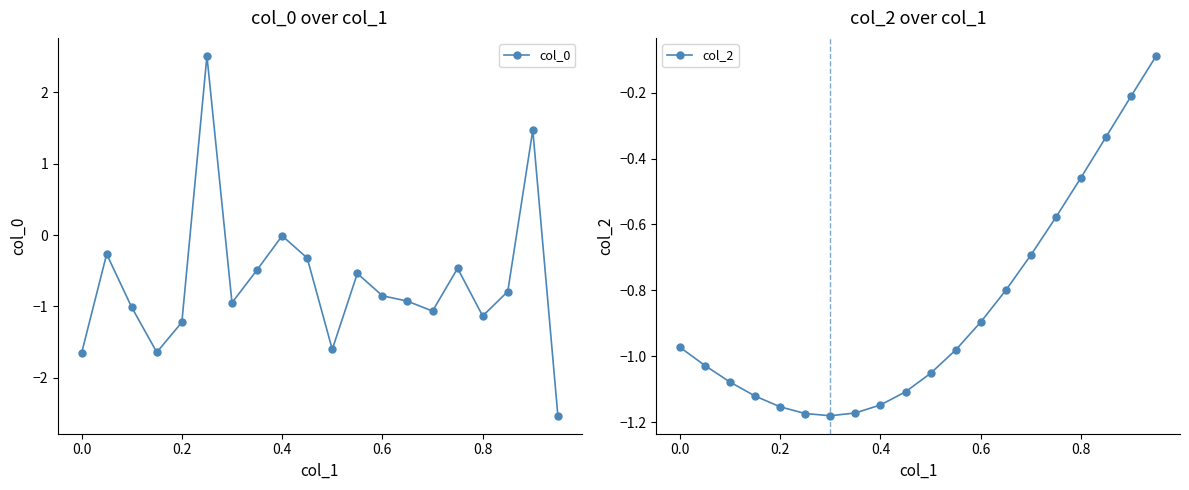

Is it true that col_0 equals -1.2 at 0.2?

True